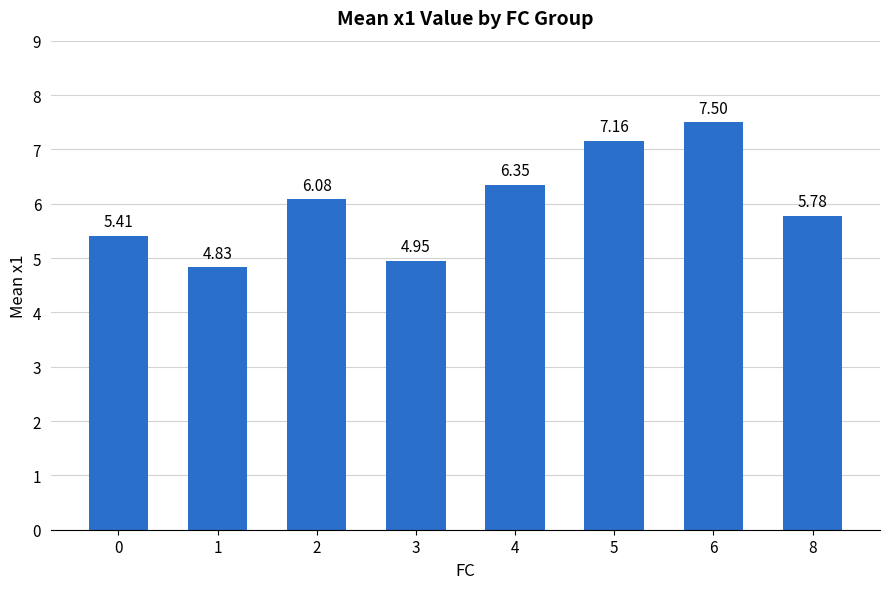

What is the difference between the maximum and minimum values?

2.7